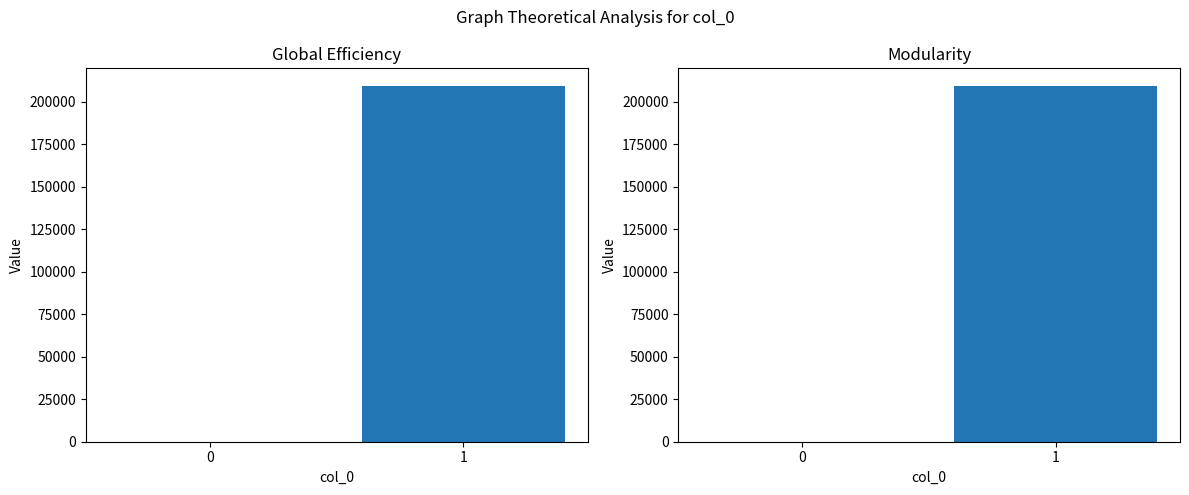

Between 0 and 1, which series saw the biggest shift?

Global Efficiency